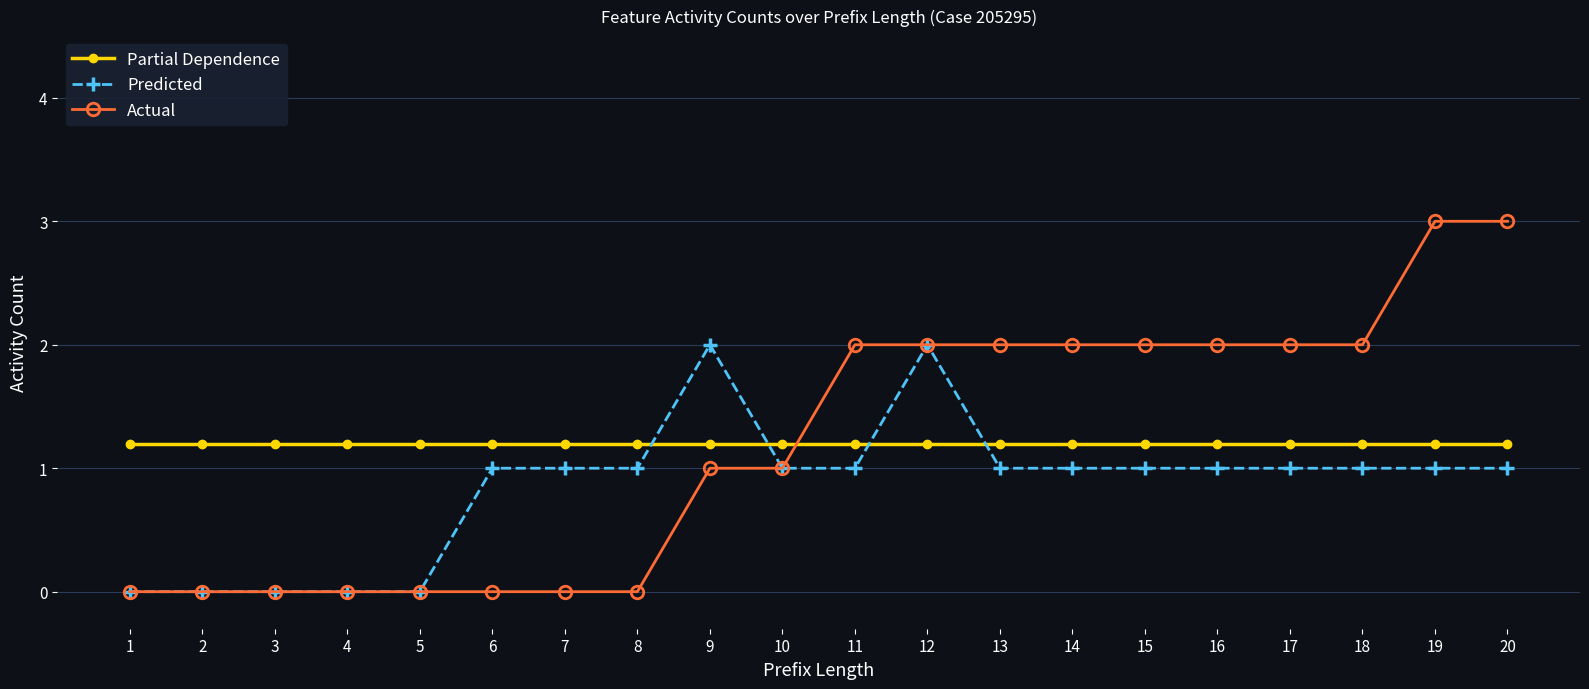

What is the total value across all series at 15?

4.2